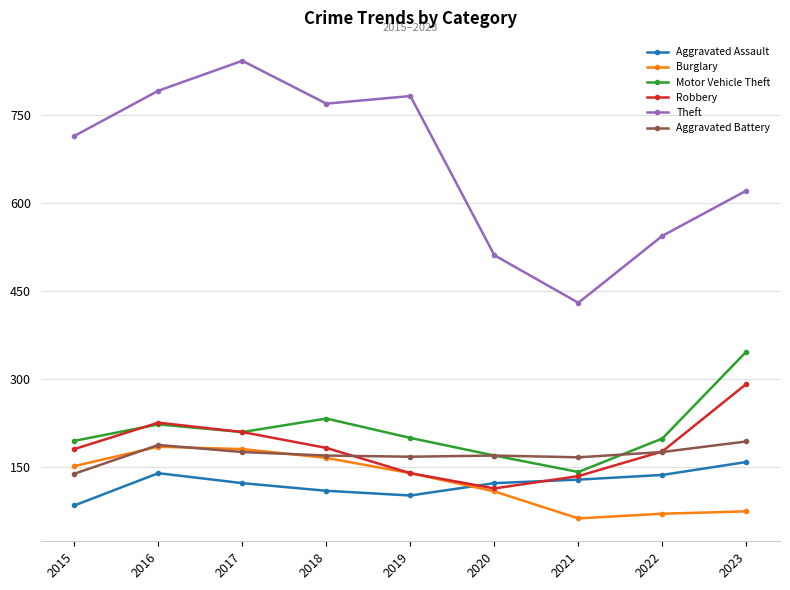

The Robbery series shows 51 at 2017. True or false?

False